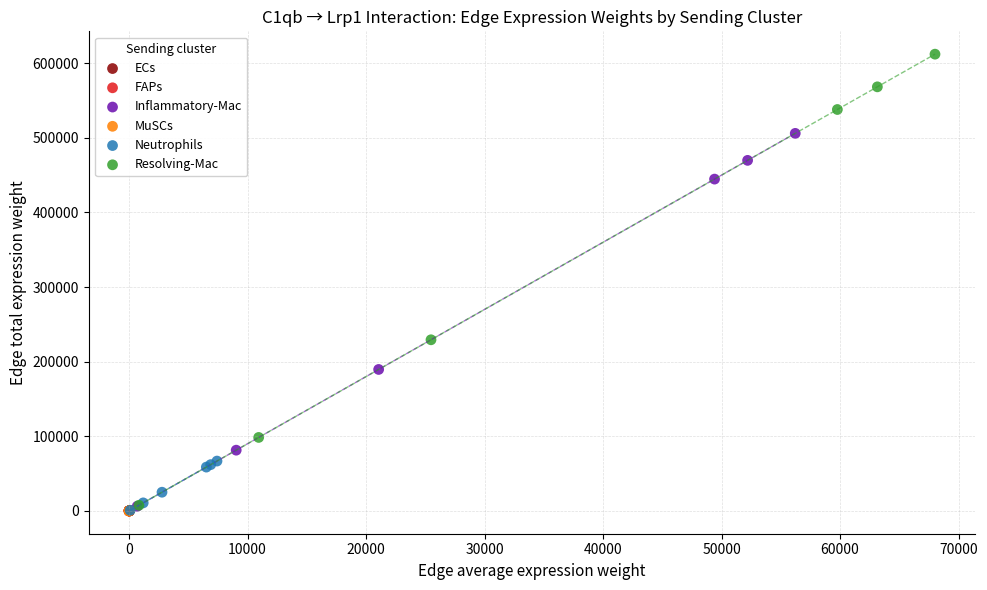

What are all the series names shown in the legend?

ECs, FAPs, Inflammatory-Mac, MuSCs, Neutrophils, Resolving-Mac